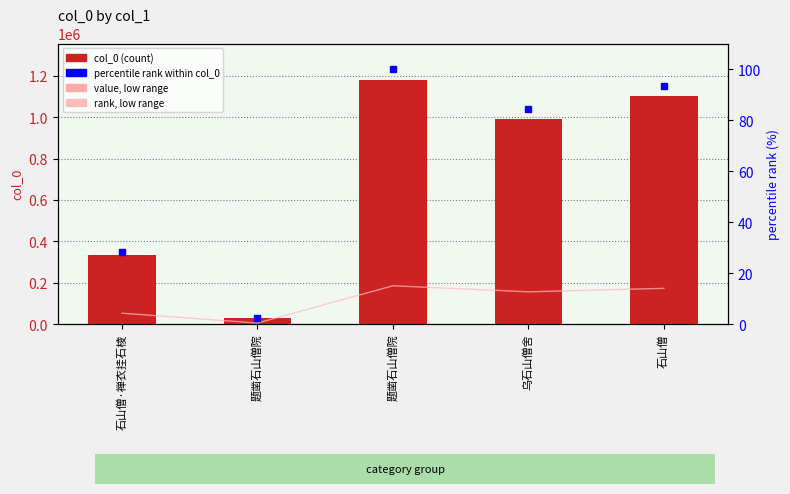

Which series has the widest spread of values?

col_0